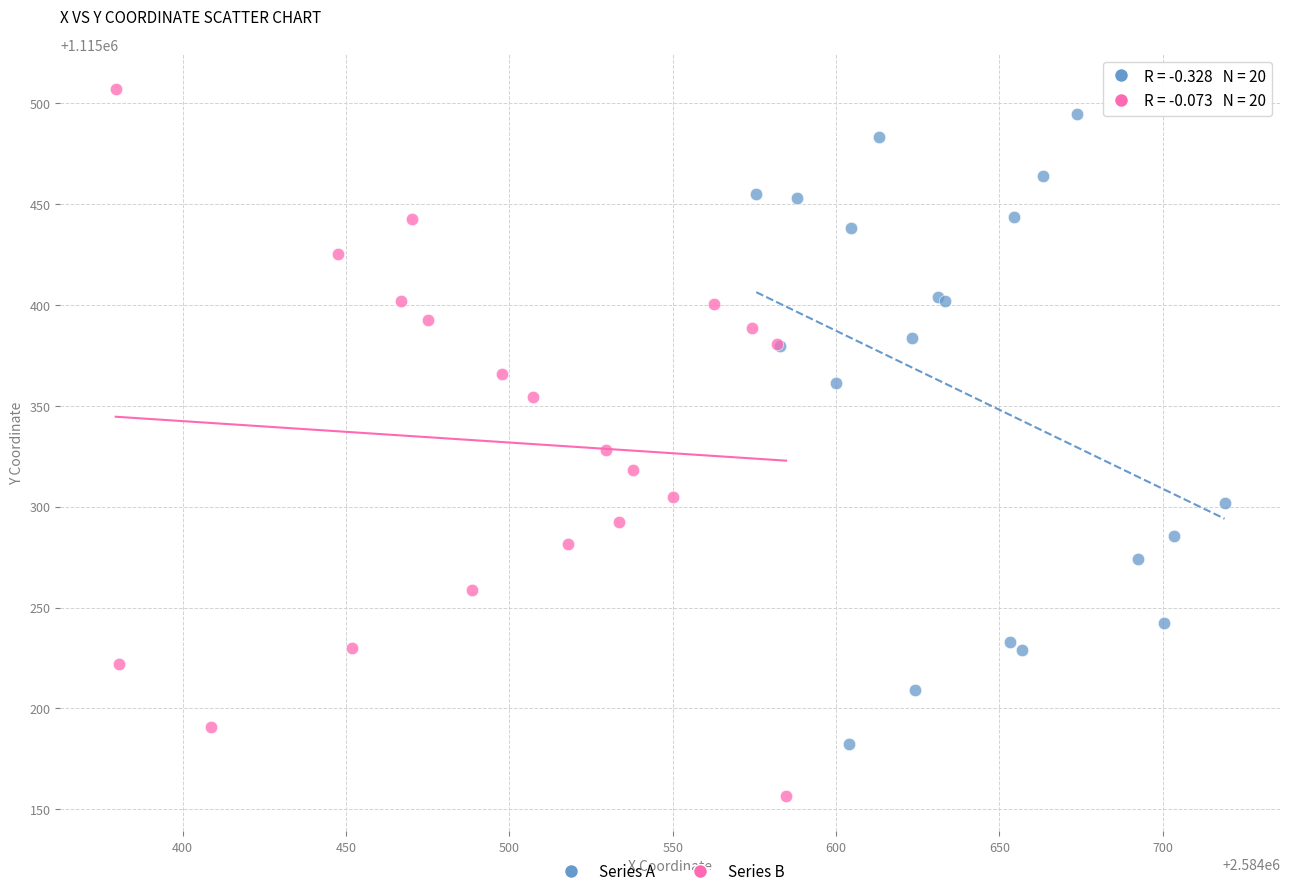

Which series has the largest Y range (max minus min)?

Series B